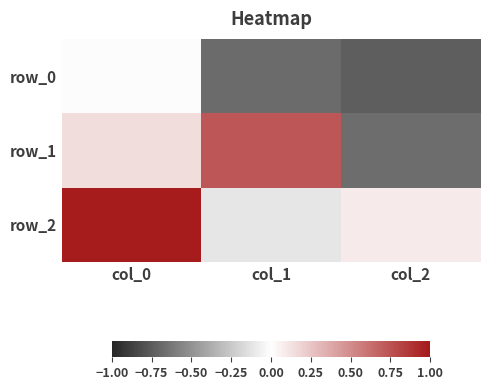

Reading left to right, transcribe all the data shown in this chart.

row_0: col_0=-0.0	col_1=-0.7	col_2=-0.7
row_1: col_0=0.1	col_1=0.7	col_2=-0.7
row_2: col_0=1.0	col_1=-0.1	col_2=0.1